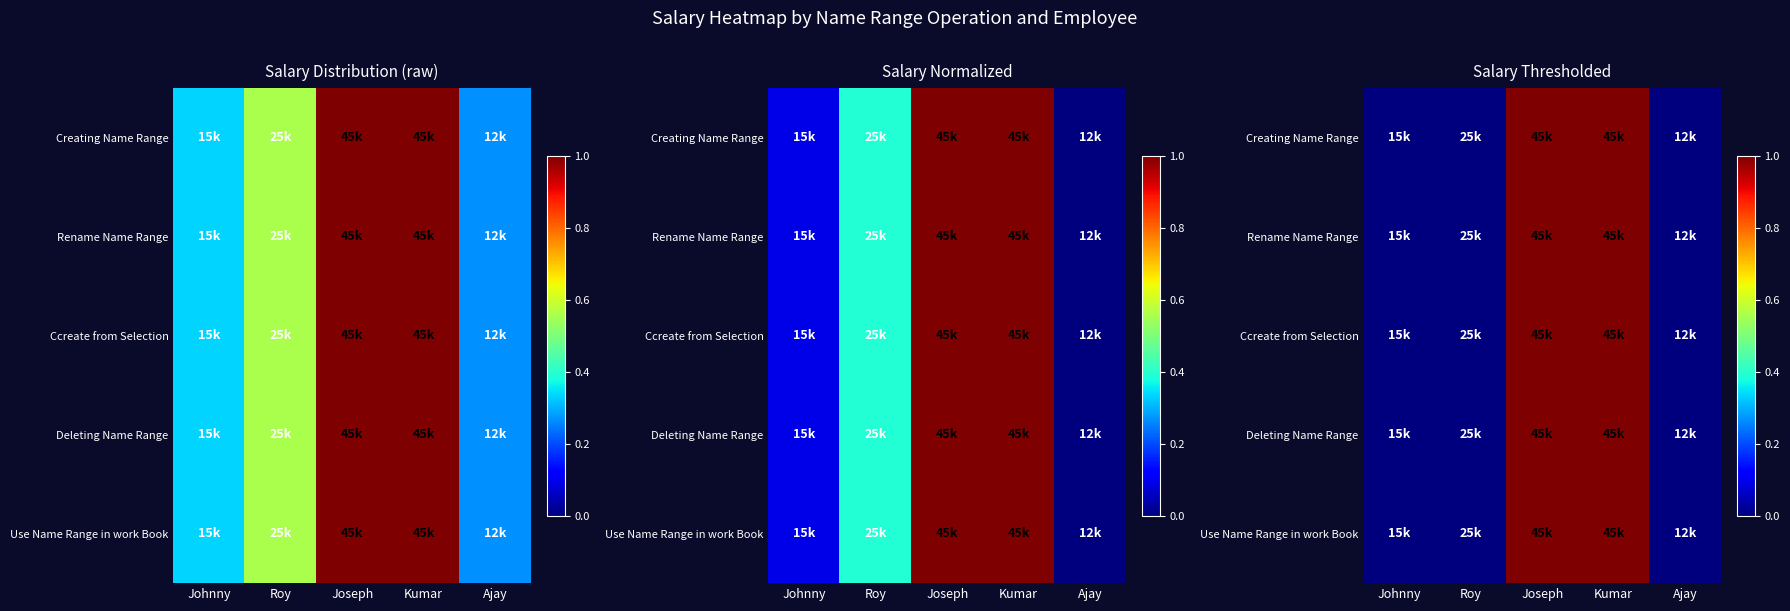

True or false: Deleting Name Range has a value of 1 at Ajay.

False